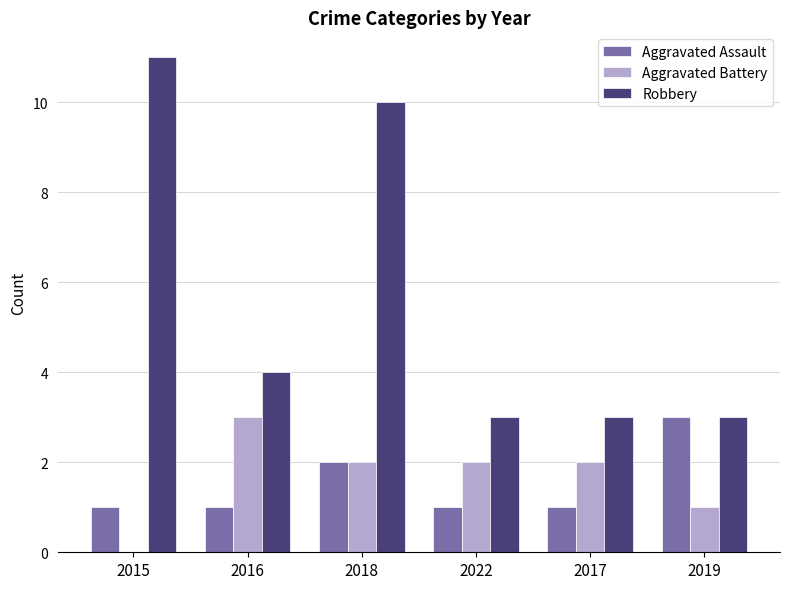

Reading left to right, extract all data points from this chart.

Aggravated Assault: 1	1	2	1	1	3
Aggravated Battery: 0	3	2	2	2	1
Robbery: 11	4	10	3	3	3